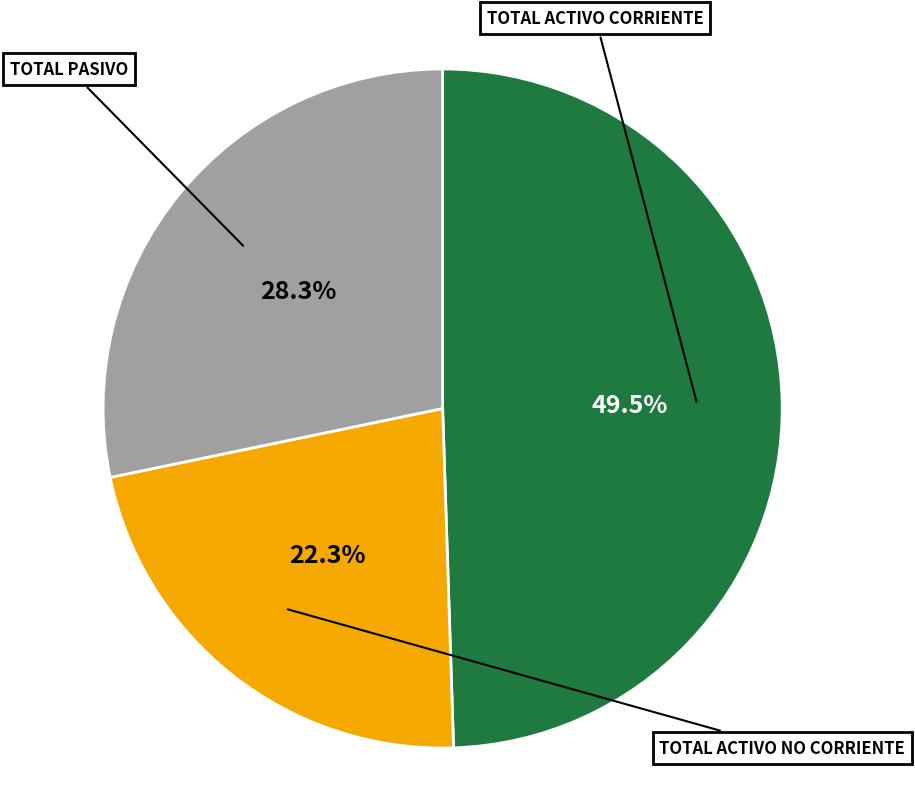

Does any single category account for the majority?

No